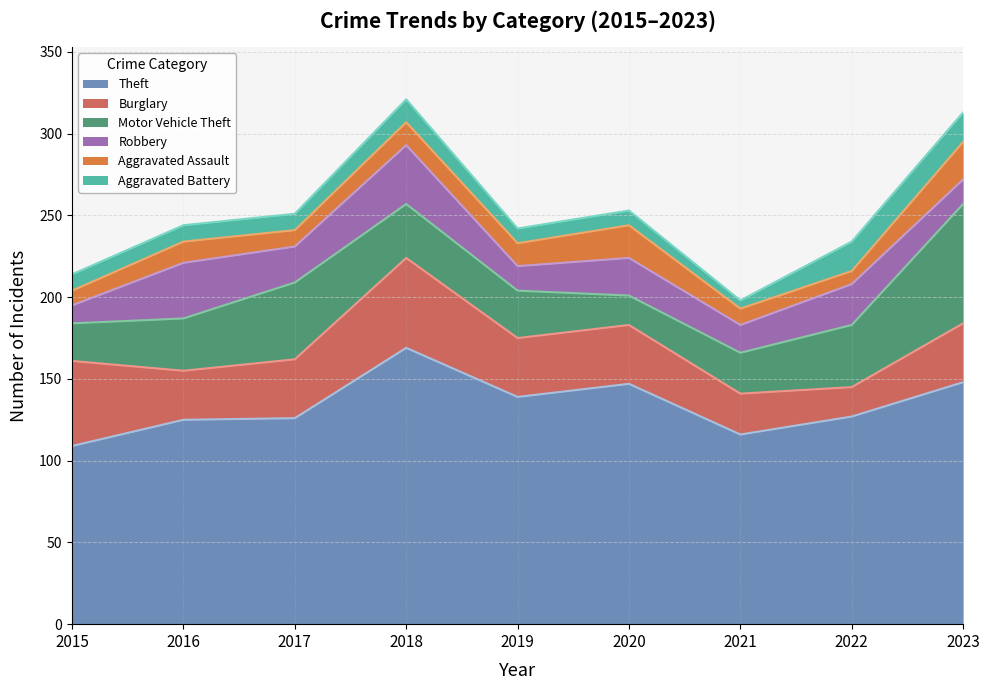

True or false: Theft and Burglary intersect in this chart.

False